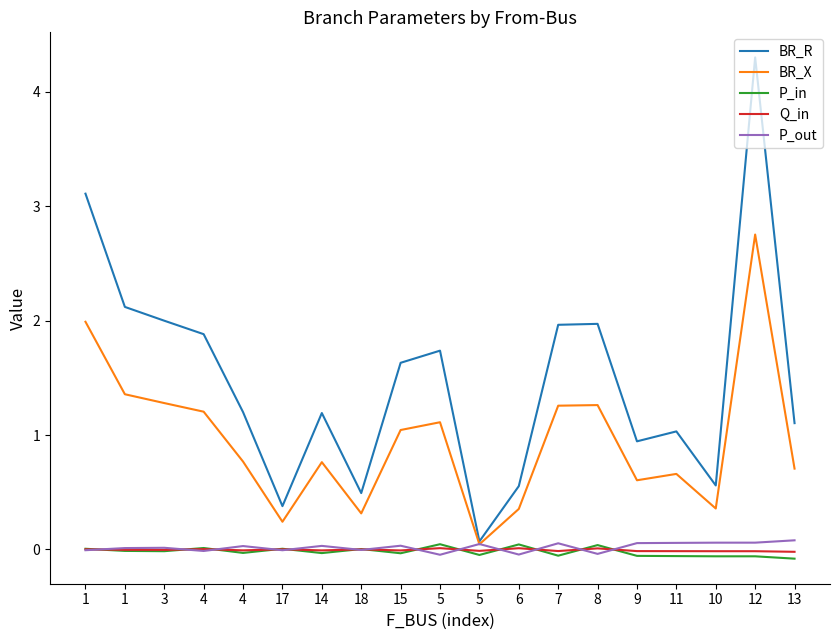

The value of P_out at 3 is 0.0. True or false?

False